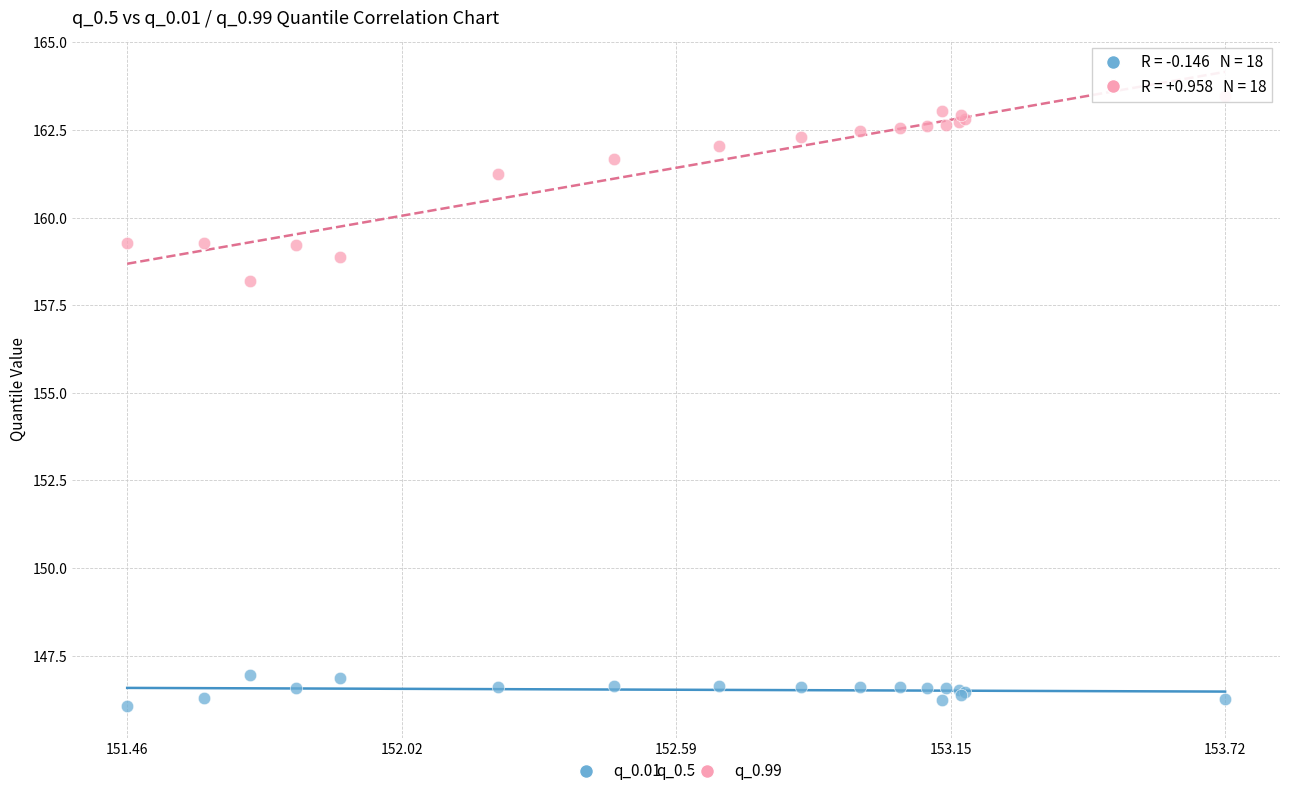

Which series reaches the maximum Y coordinate?

q_0.99